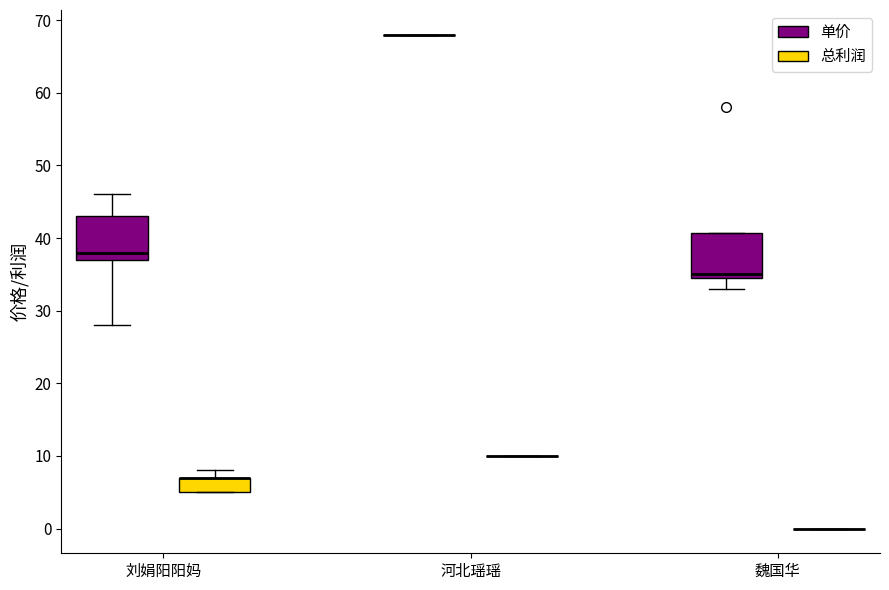

Reading left to right, read every box against the y-axis: the position of its median line, the range the box covers, and the ends of its whiskers. The values are not printed on the chart, so give them approximately, as read against the axis.

刘娟阳阳妈 (单价): median 38, box 37 to 43, whiskers 28 to 46
刘娟阳阳妈 (总利润): median 7 (drawn on the box's upper edge), box 5 to 7, whiskers 5 to 8
河北瑶瑶 (单价): box collapsed to a line at 68, whiskers 68 to 68
河北瑶瑶 (总利润): box collapsed to a line at 10, whiskers 10 to 10
魏国华 (单价): median 35 (just above the box's lower edge), box 35 to 41, whiskers 33 to 41
魏国华 (总利润): box collapsed to a line at 0, whiskers 0 to 0